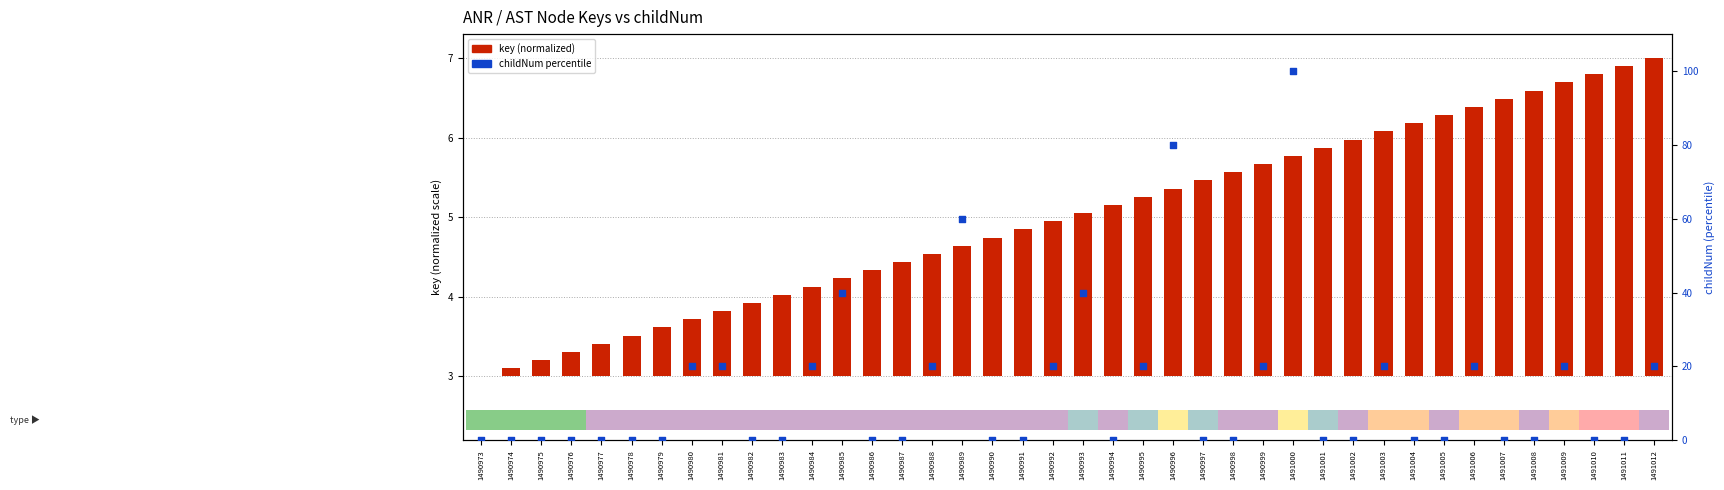

Which series contains the highest Y value?

childNum percentile